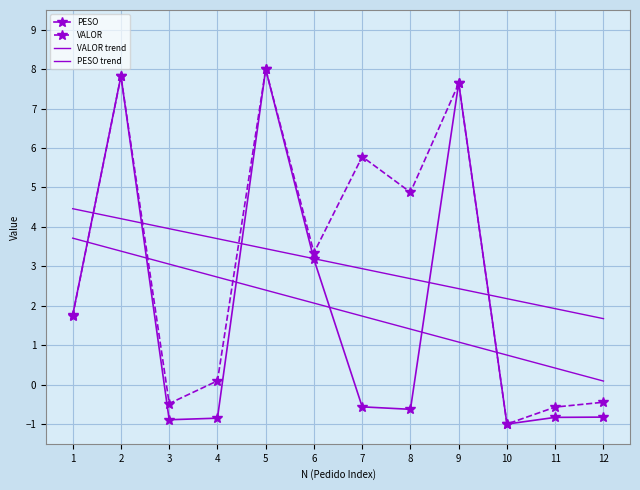

How many distinct data groups are displayed?

4